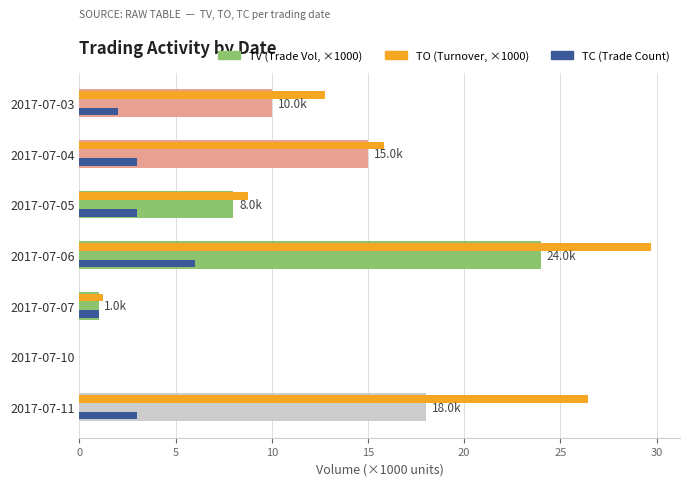

How many values in the TC series exceed 3?

1